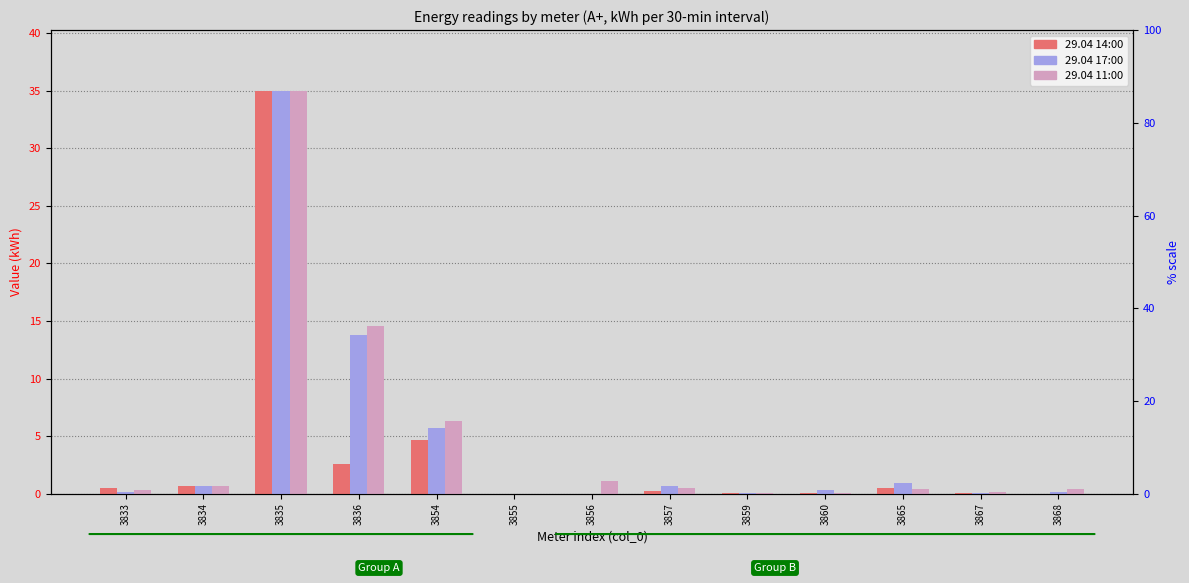

Between 3833 and 3854, which is larger?

3854